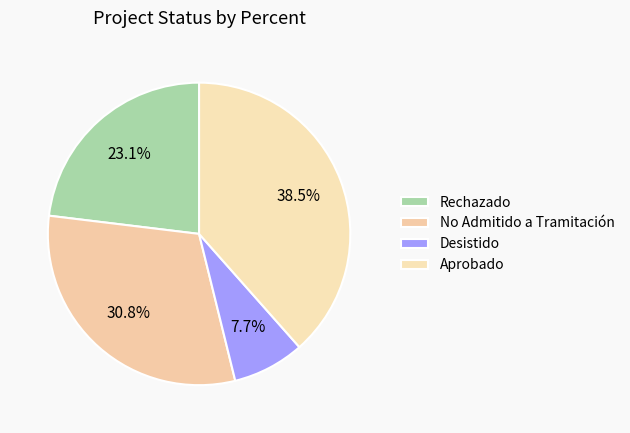

Which category has the biggest portion of the pie?

Aprobado